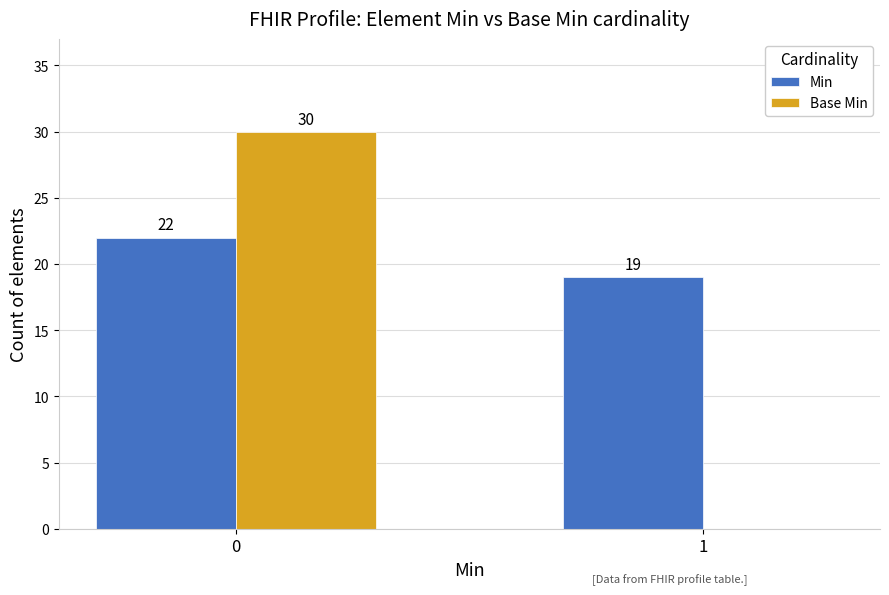

Are the bars grouped side by side (vs. stacked)?

Yes